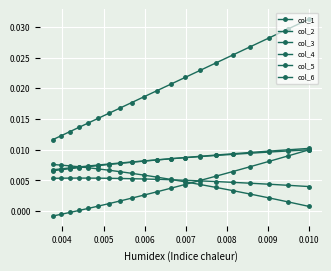

Count the number of categories in the chart.

20